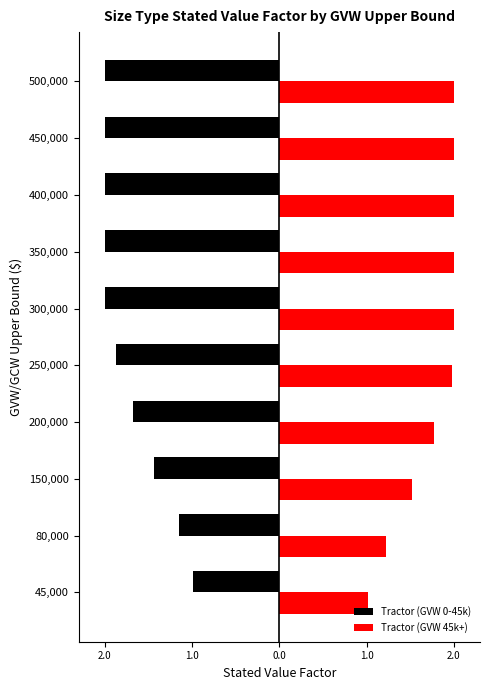

What are all the series names shown in the legend?

Tractor (GVW 0-45k), Tractor (GVW 45k+)